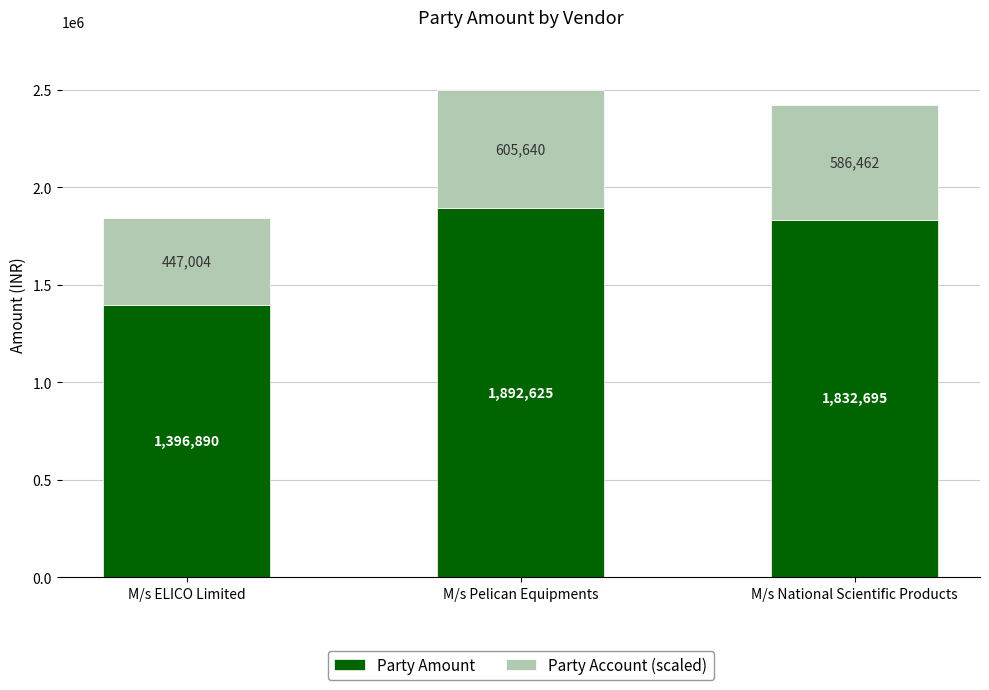

Does the chart contain any negative values?

No